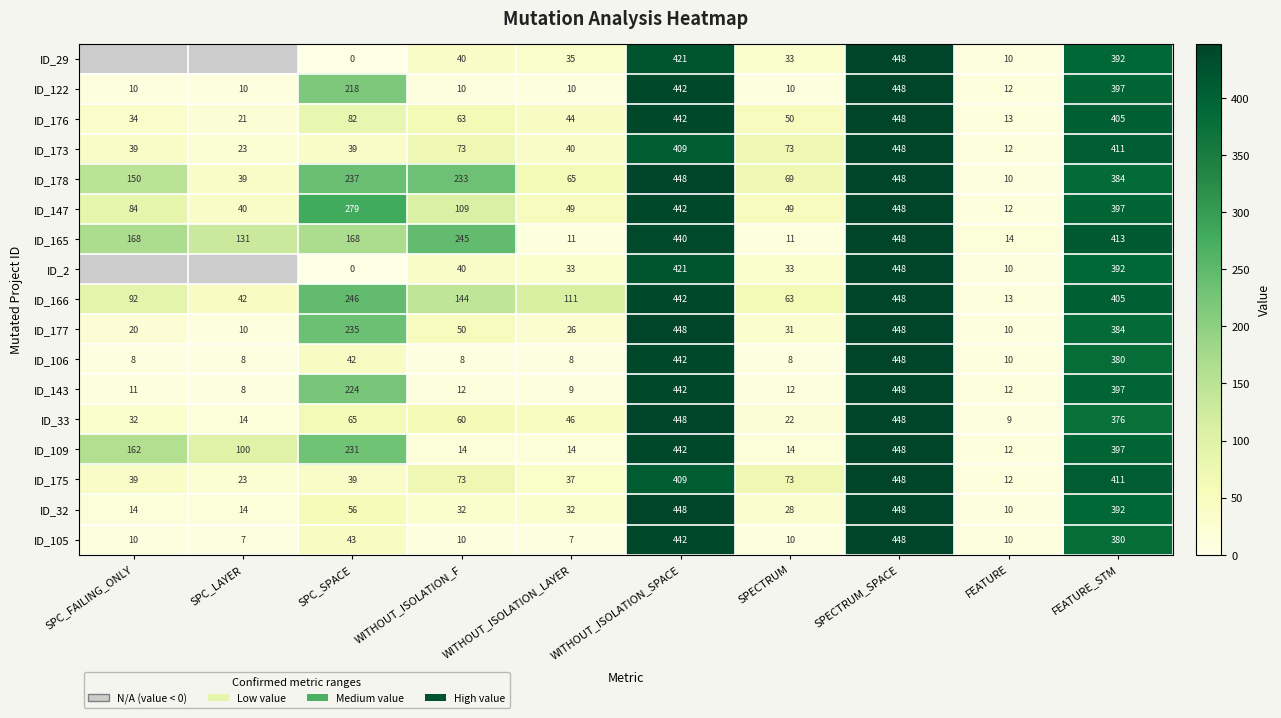

Rank the categories by ID_176 value from highest to lowest.

SPECTRUM_SPACE, WITHOUT_ISOLATION_SPACE, FEATURE_STM, SPC_SPACE, WITHOUT_ISOLATION_F, SPECTRUM, WITHOUT_ISOLATION_LAYER, SPC_FAILING_ONLY, SPC_LAYER, FEATURE